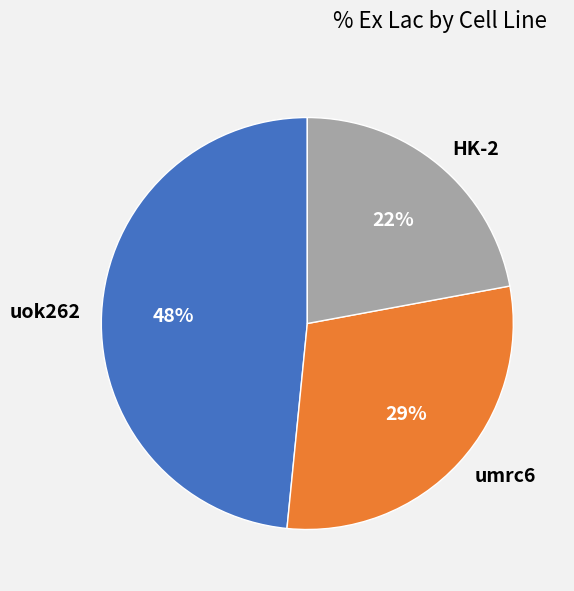

Is there a majority slice in this chart?

No